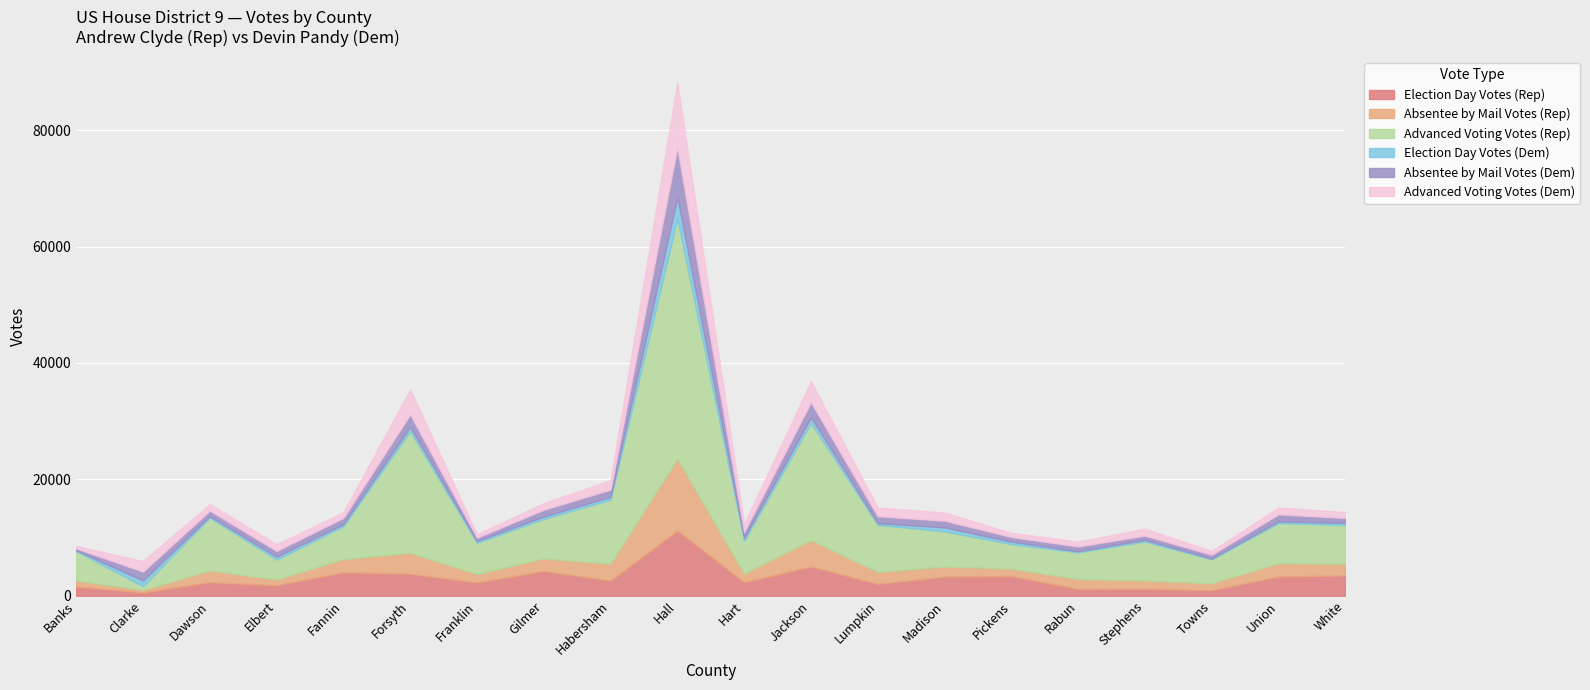

Is the value of Advanced Voting Votes (Dem) at Hart greater than the value of Absentee by Mail Votes (Dem) at Jackson?

No